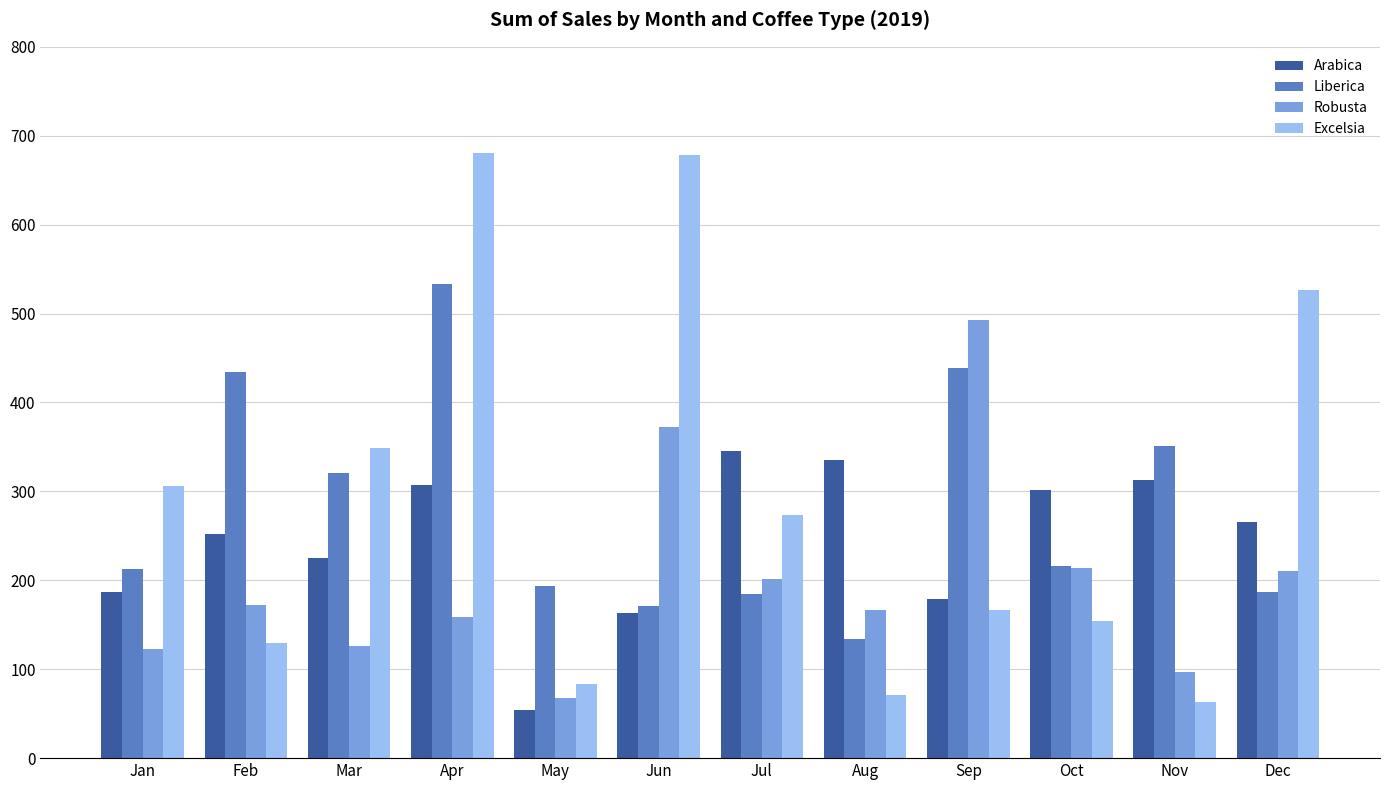

What is the value of the Excelsia bar at the 10th from the left?

153.8